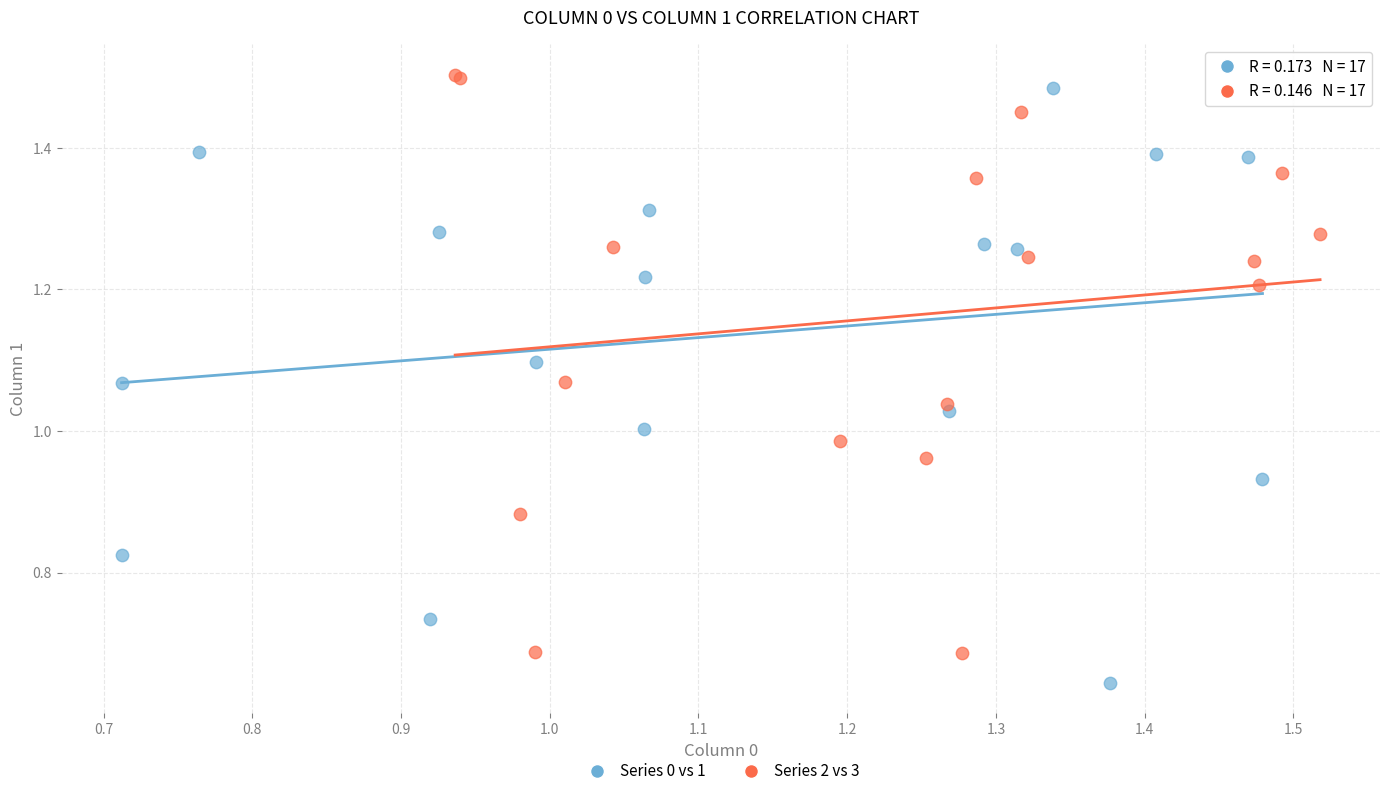

Which series reaches the minimum Y coordinate?

Series 0 vs 1